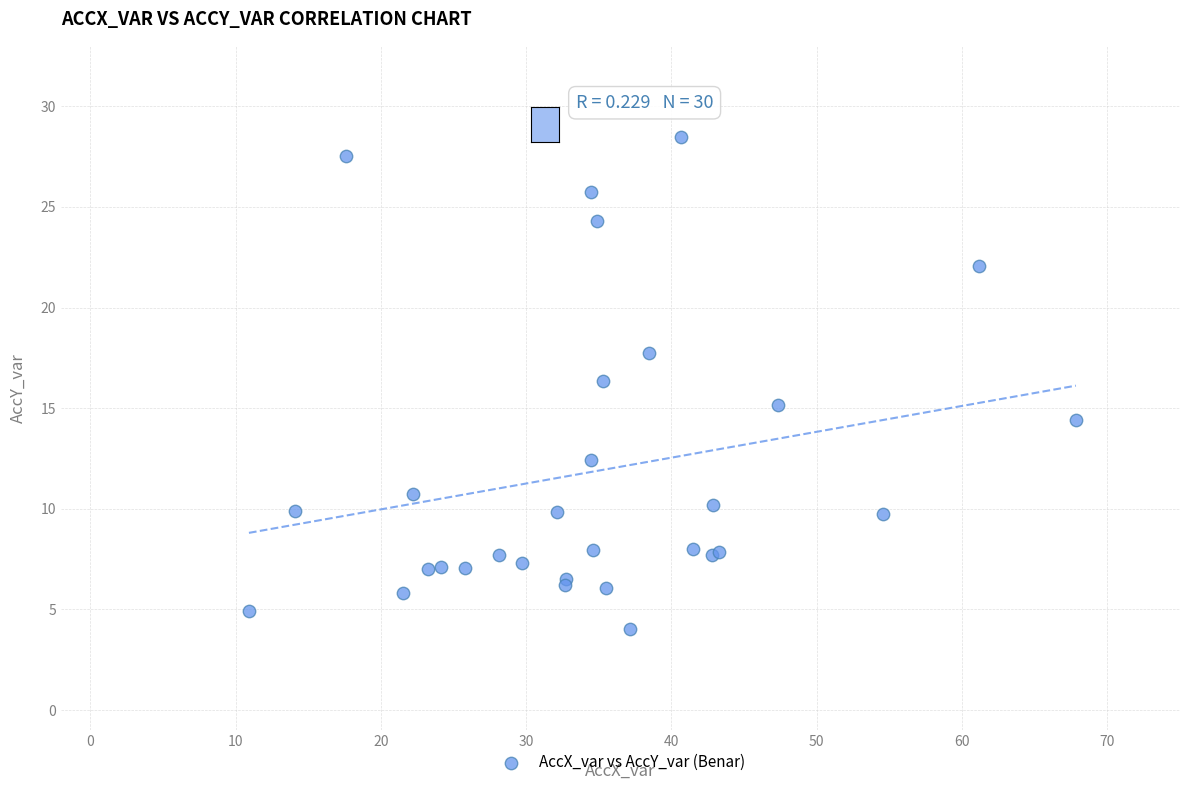

What Y value in the scatter plot is closest to 16?

16.3